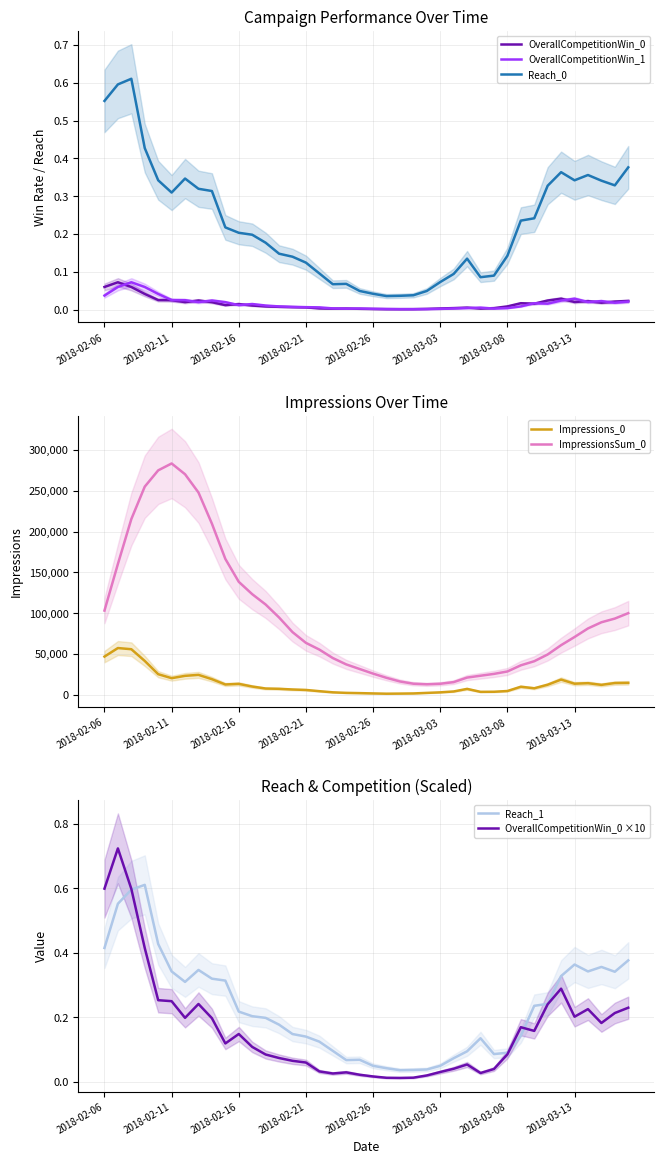

Which label corresponds to the largest value in the chart?

2018-02-11